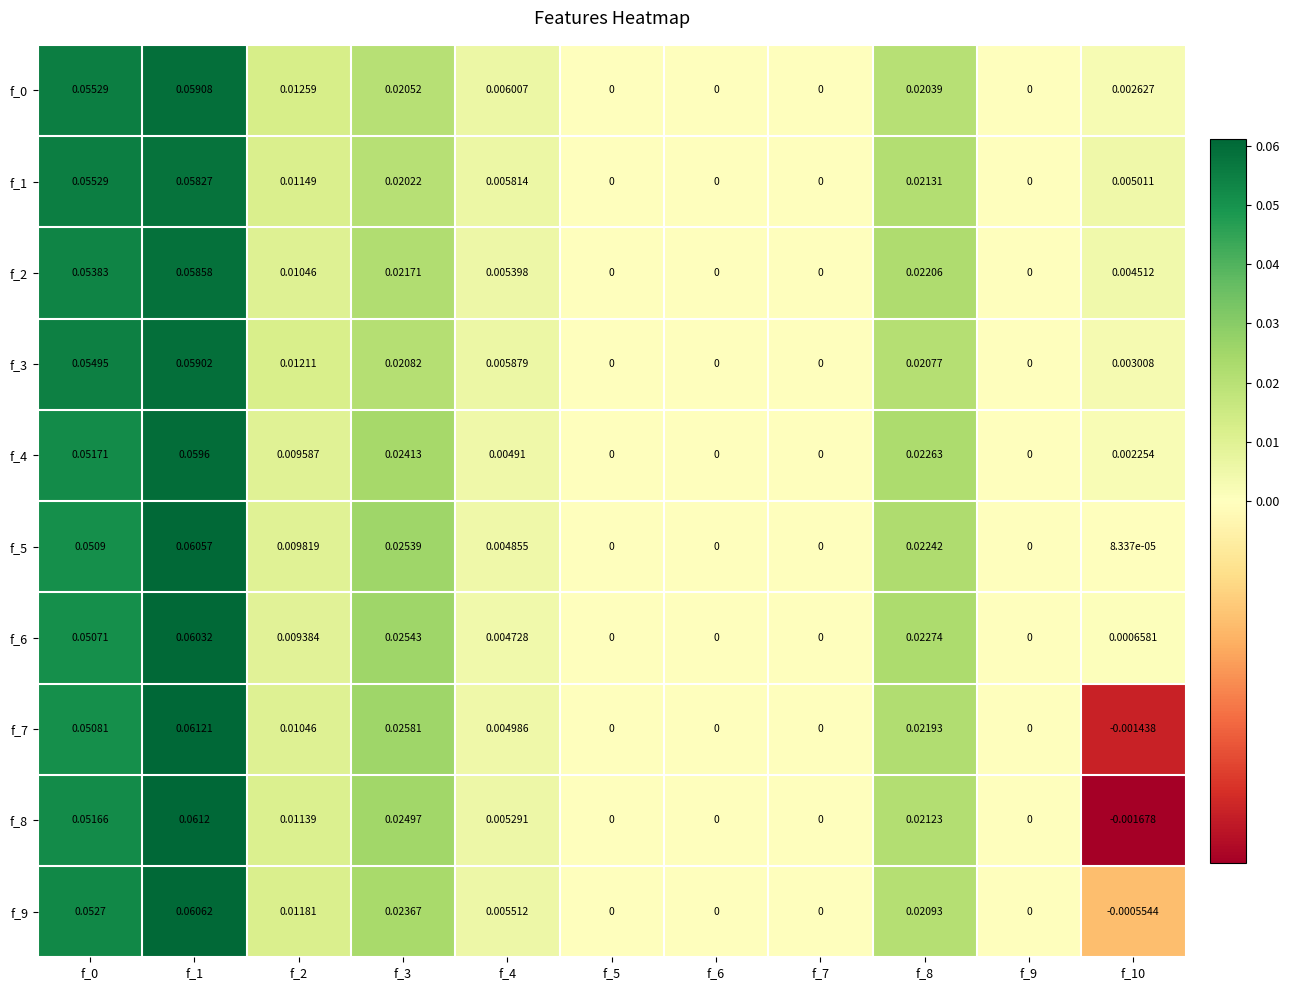

Which label corresponds to the smallest value in the chart?

f_10